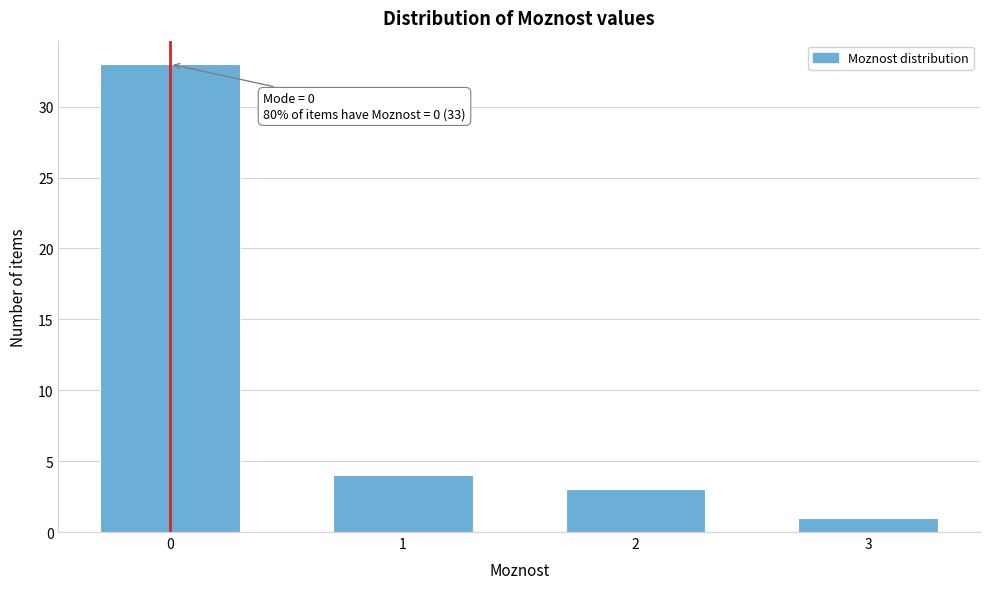

Reading left to right, extract all data points from this chart.

0=33	1=4	2=3	3=1